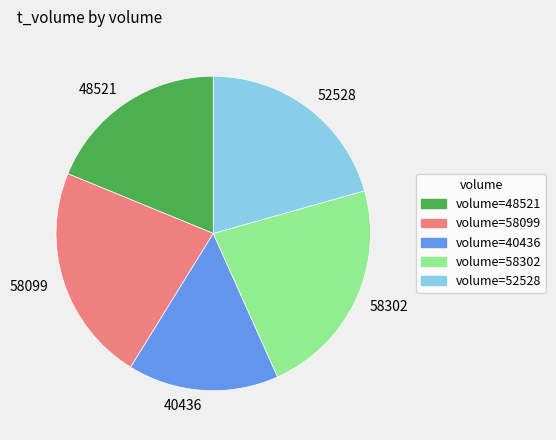

Which has a higher value, 58302 or 52528?

58302